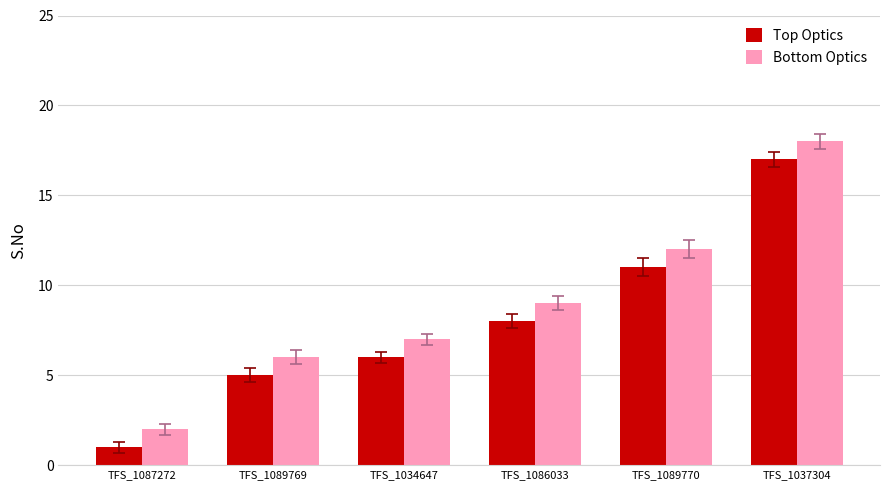

List the labels in order of Top Optics value, smallest first.

TFS_1087272, TFS_1089769, TFS_1034647, TFS_1086033, TFS_1089770, TFS_1037304